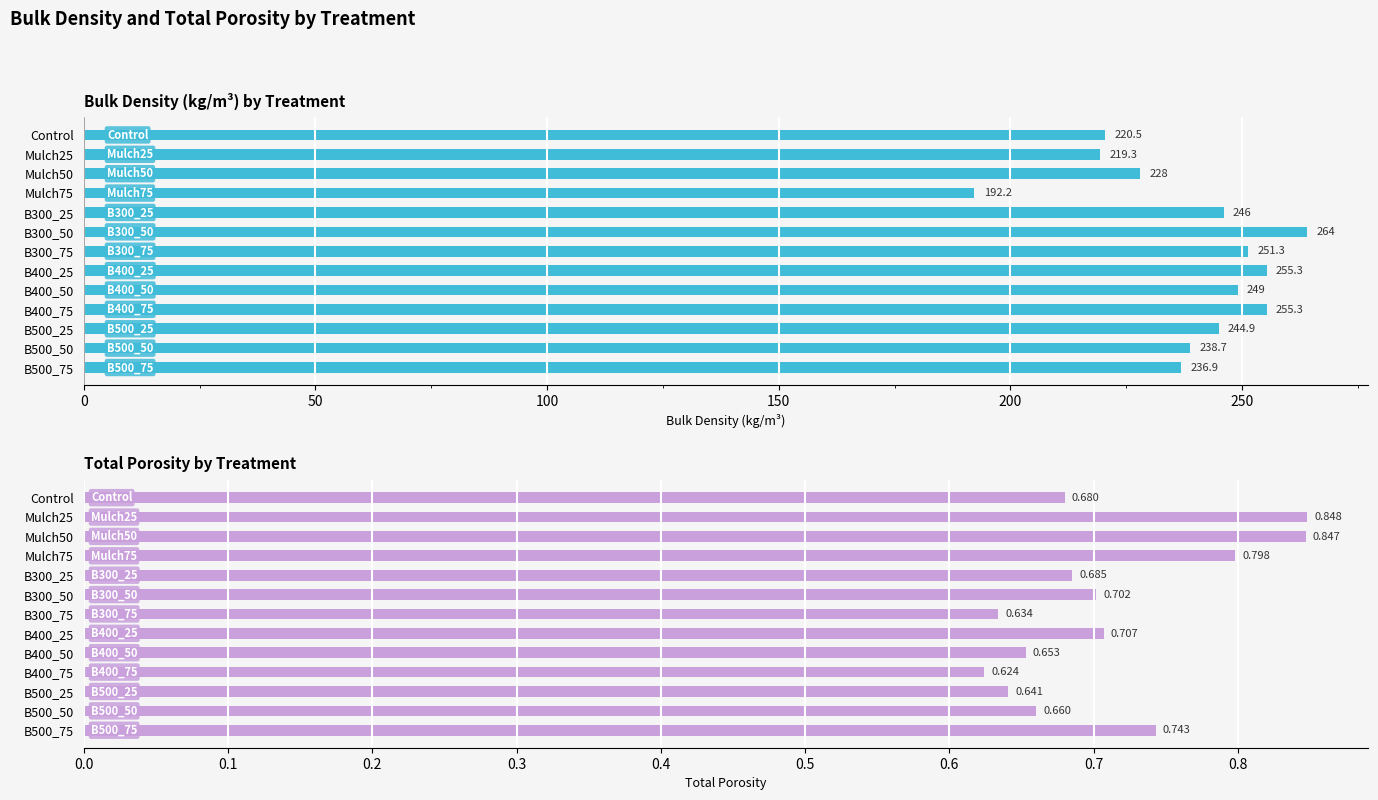

The value of Bulk_density_kg/m3 at B500_25 is 244.9. True or false?

True